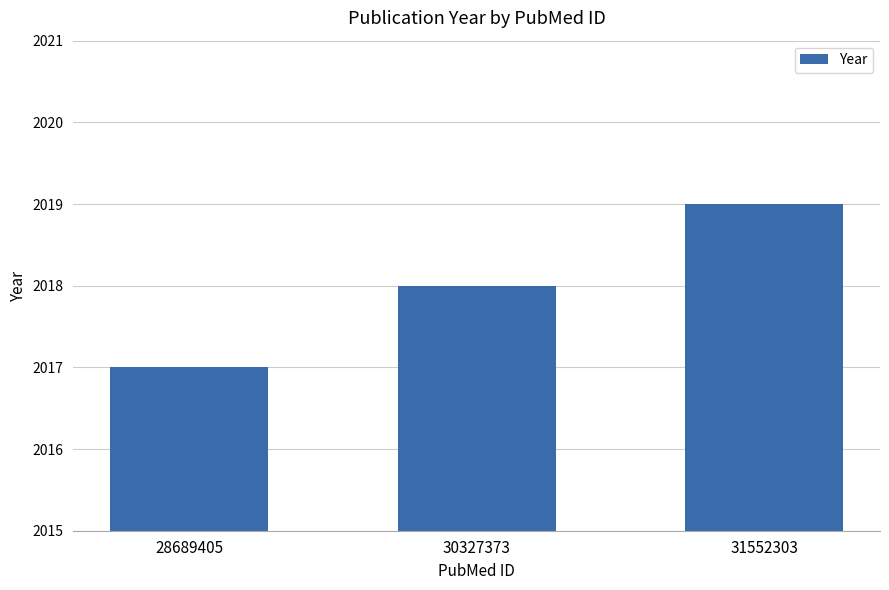

Which category has the lowest value across all series?

28689405